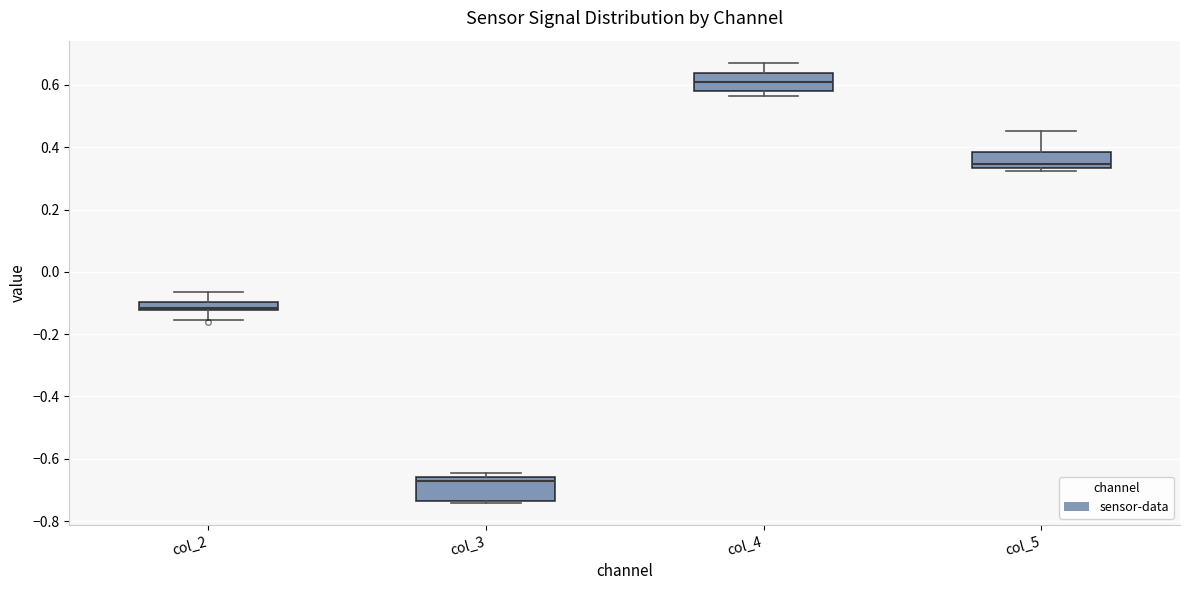

Where is the lower edge of the box for col_3 on the y-axis? The values are not printed on the chart, so give them approximately, as read against the axis.

-0.74